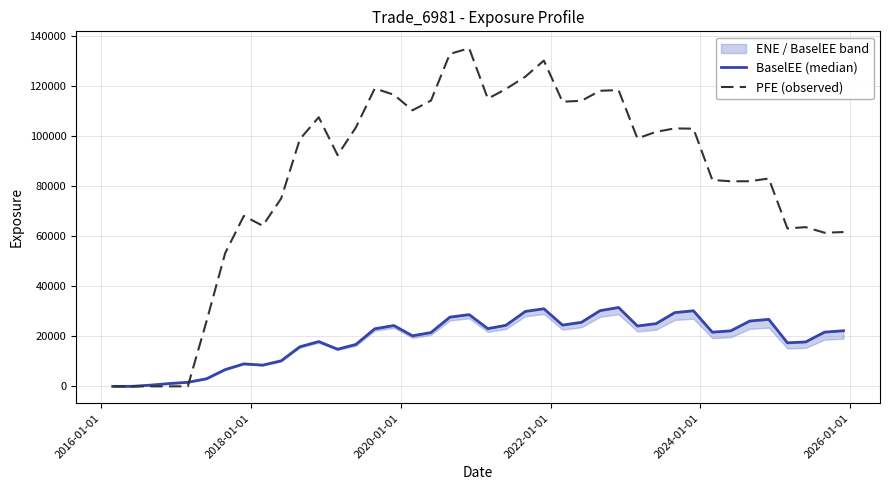

True or false: BaselEE (median) has more than 0 points higher than both neighbors.

True